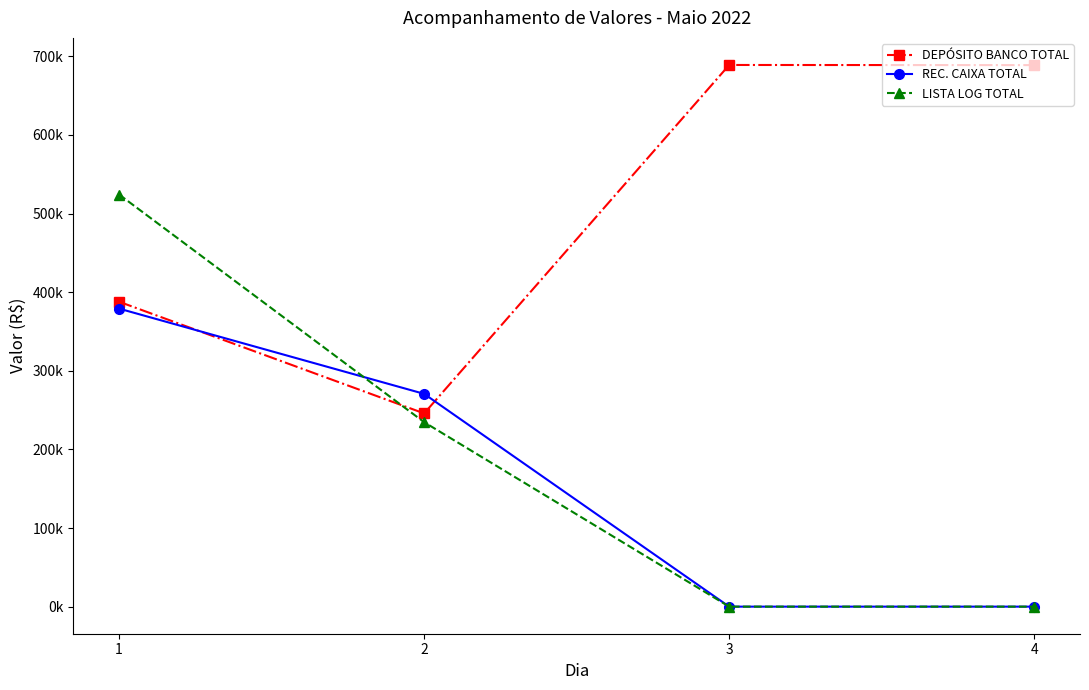

How many interior local peaks does the DEPÓSITO BANCO TOTAL series have?

1